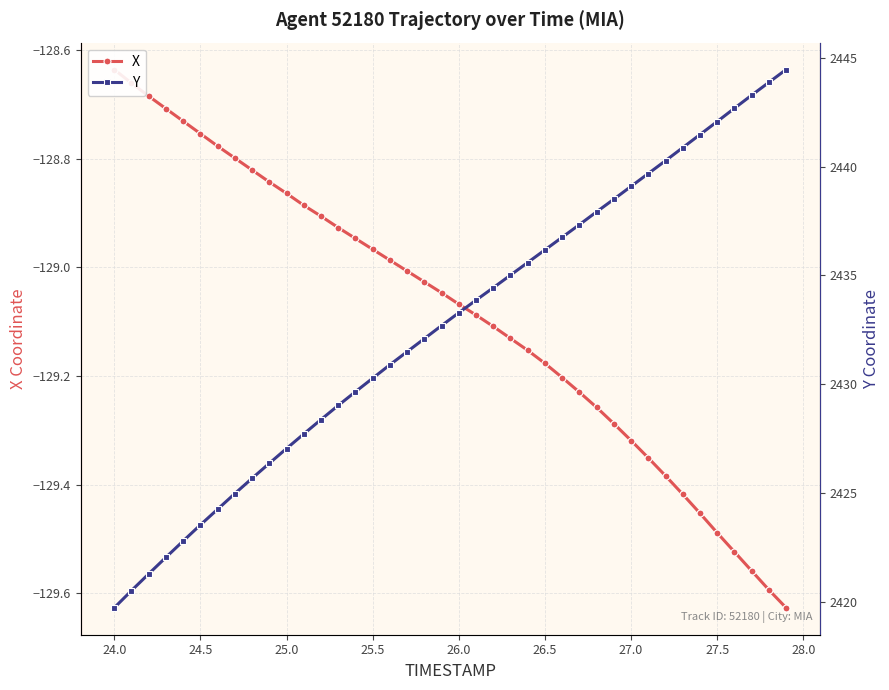

True or false: X and Y cross at least once.

False